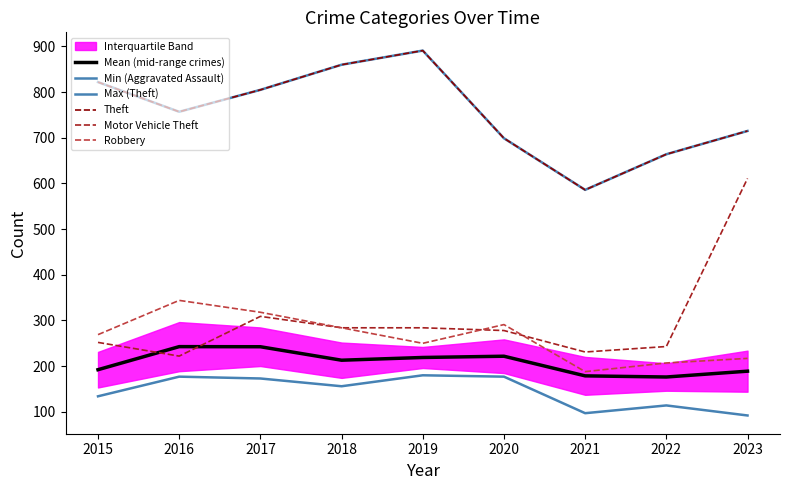

What is the total value across all series at 2019?

2715.0